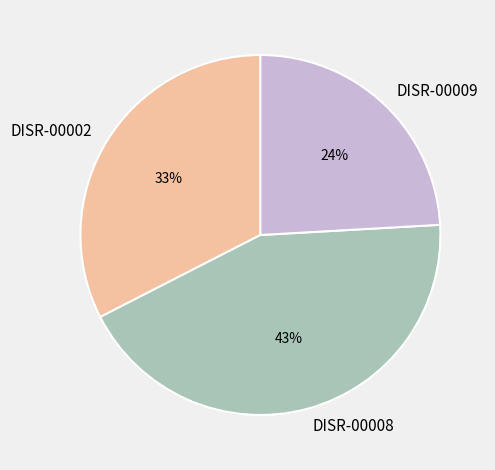

Does DISR-00008 account for over 50% of the chart?

No